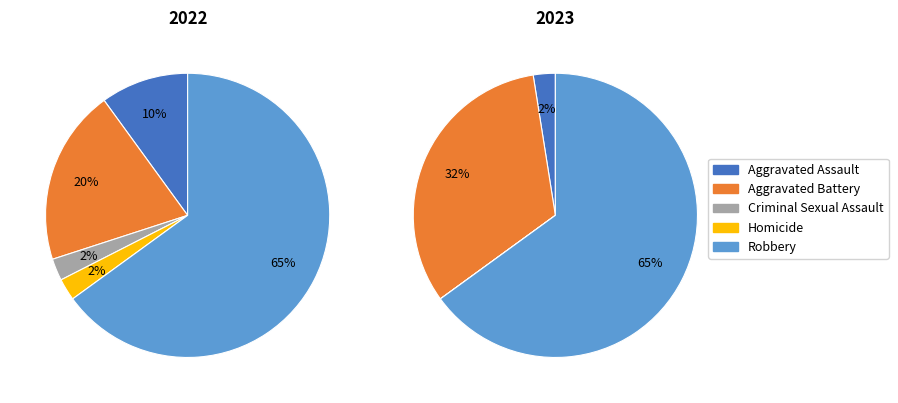

Rank the categories by value from lowest to highest.

Criminal Sexual Assault, Homicide, Aggravated Assault, Aggravated Battery, Robbery